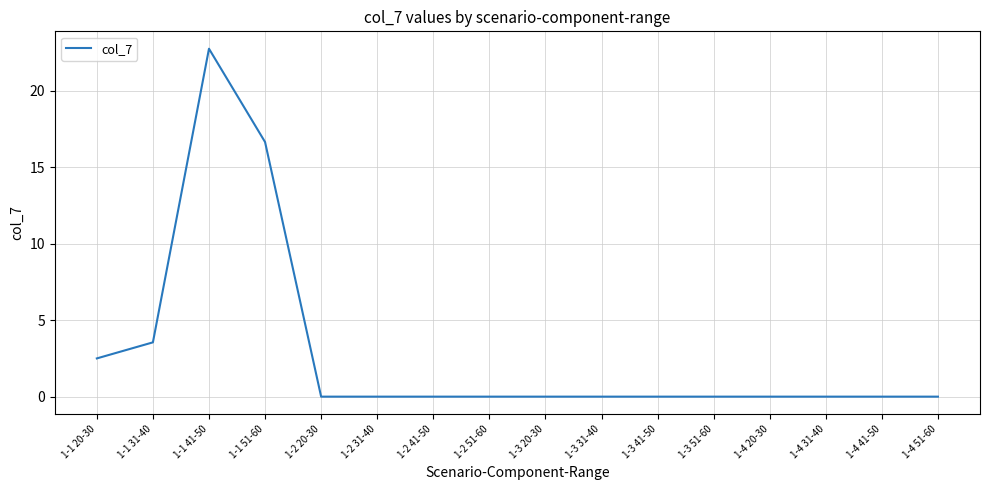

What position from the left is 1-3 51-60?

12